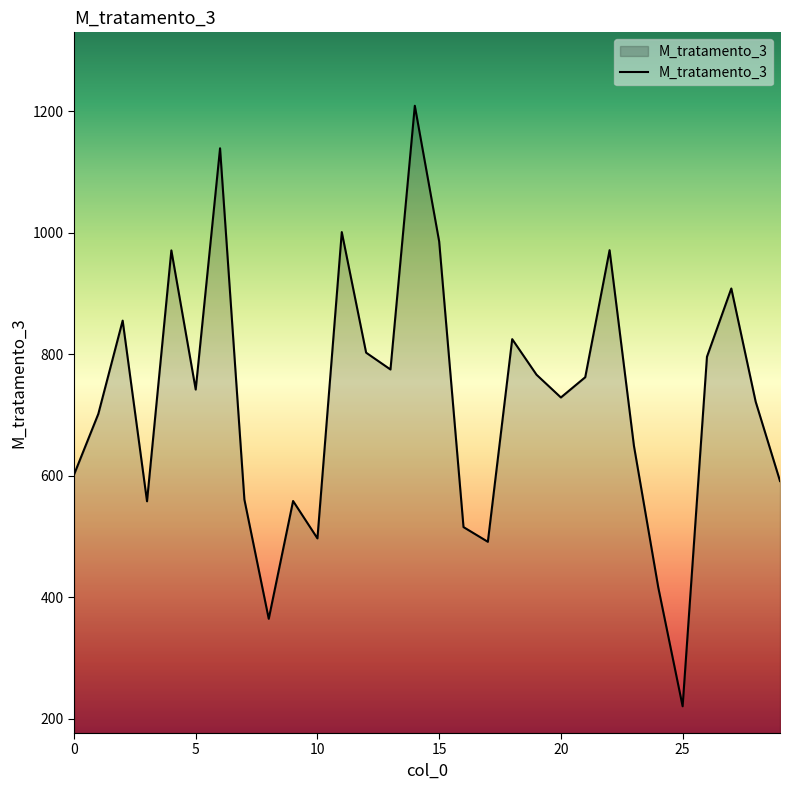

How many lines are shown in the chart?

1